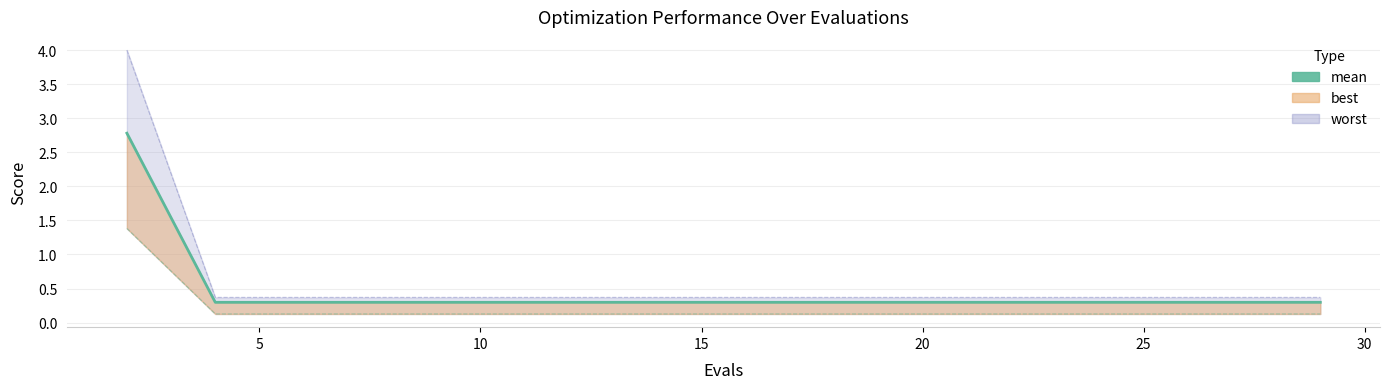

What is the label of the 14th point from the right?

5